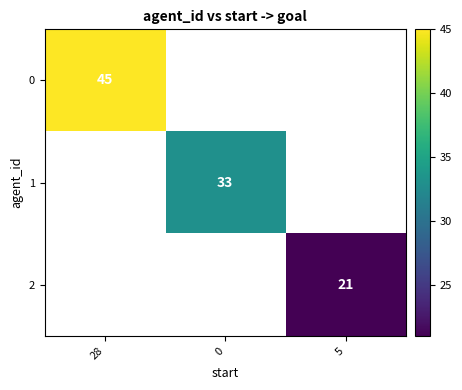

The value of 1 at 0 is 33. True or false?

True